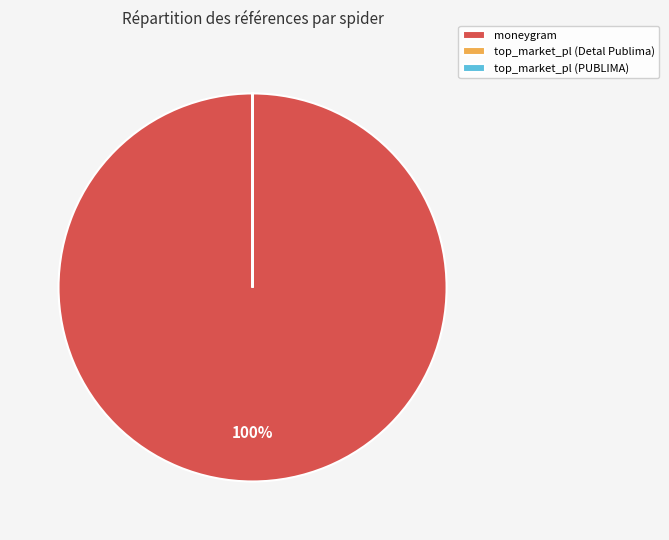

True or false: moneygram accounts for 100% of the total.

True